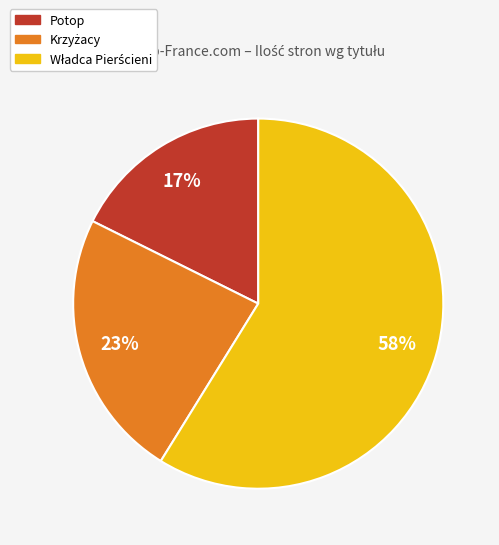

Combined, what portion of the pie is Potop and Krzyżacy?

41.2%